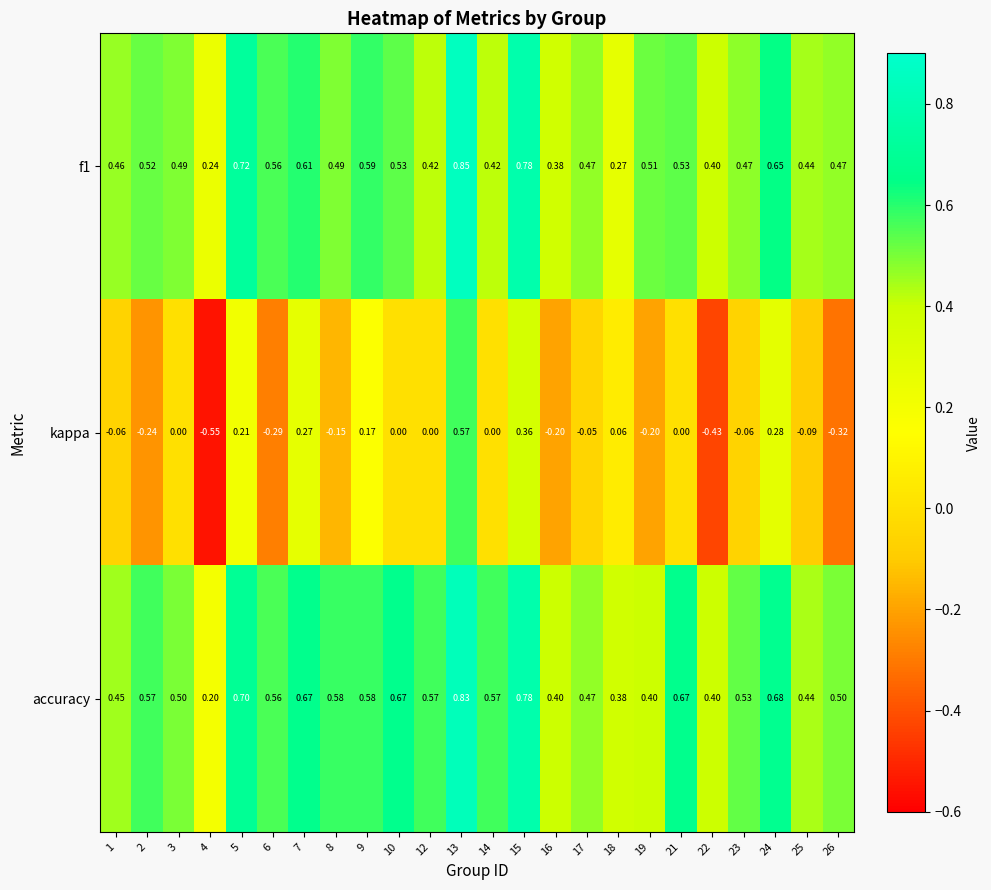

Which series changed the most between 2 and 22?

kappa